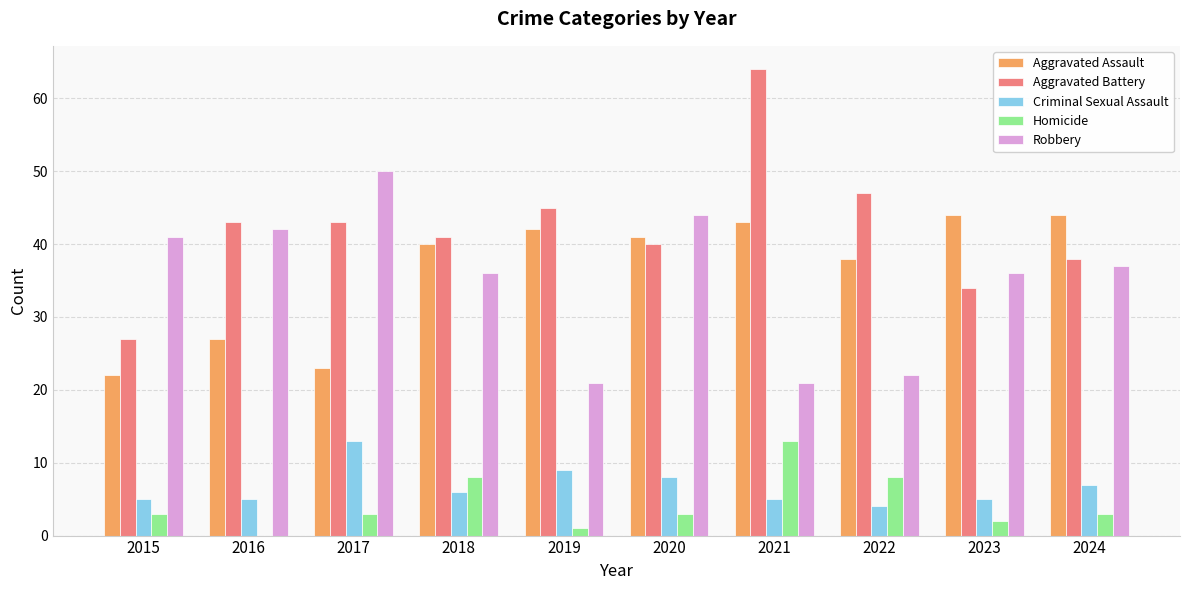

Which series changed the most between 2019 and 2021?

Aggravated Battery